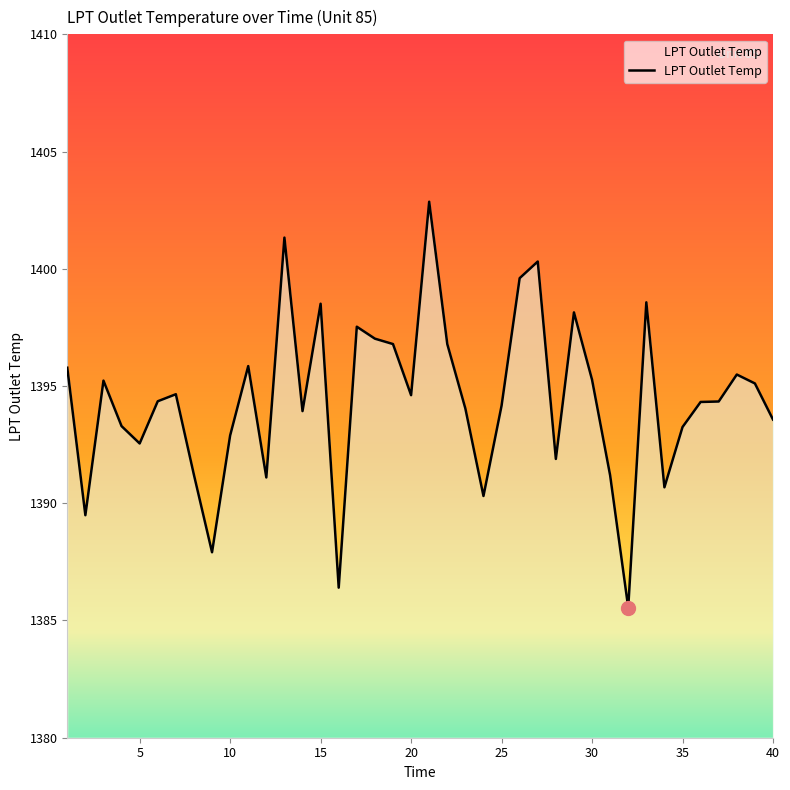

What is the maximum value shown in the chart?

1402.9